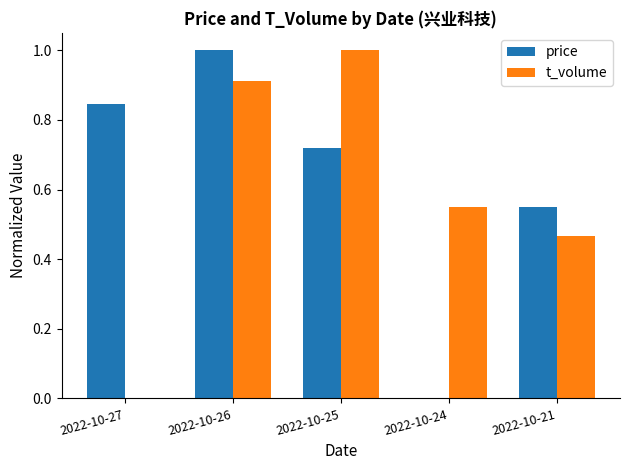

Which series changed the most between 2022-10-24 and 2022-10-21?

price